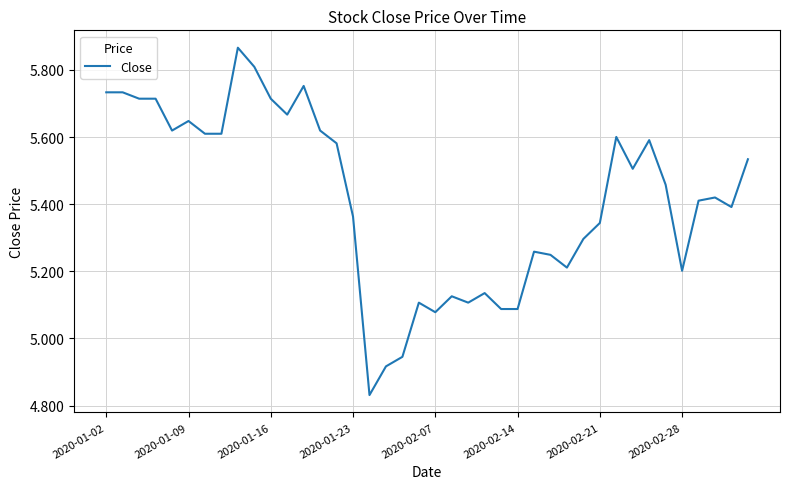

What is the difference between the maximum and minimum values?

1.0